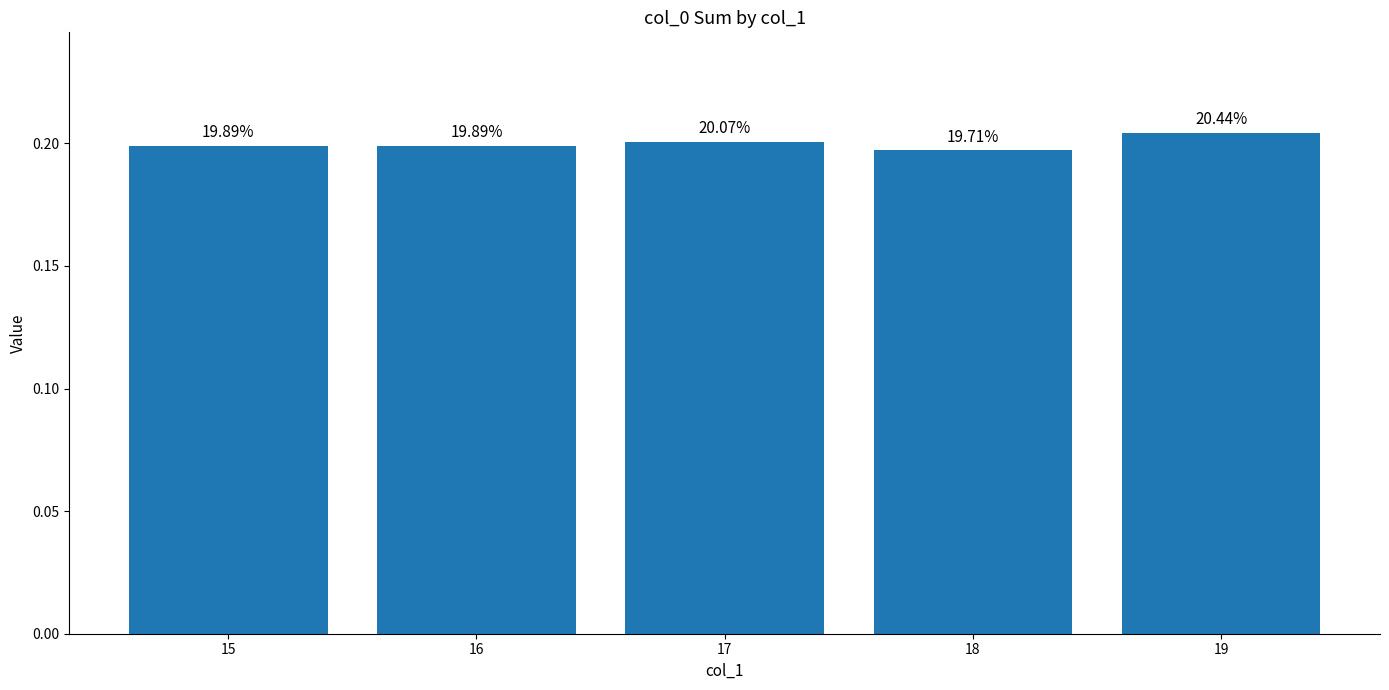

Which label corresponds to the largest value in the chart?

19